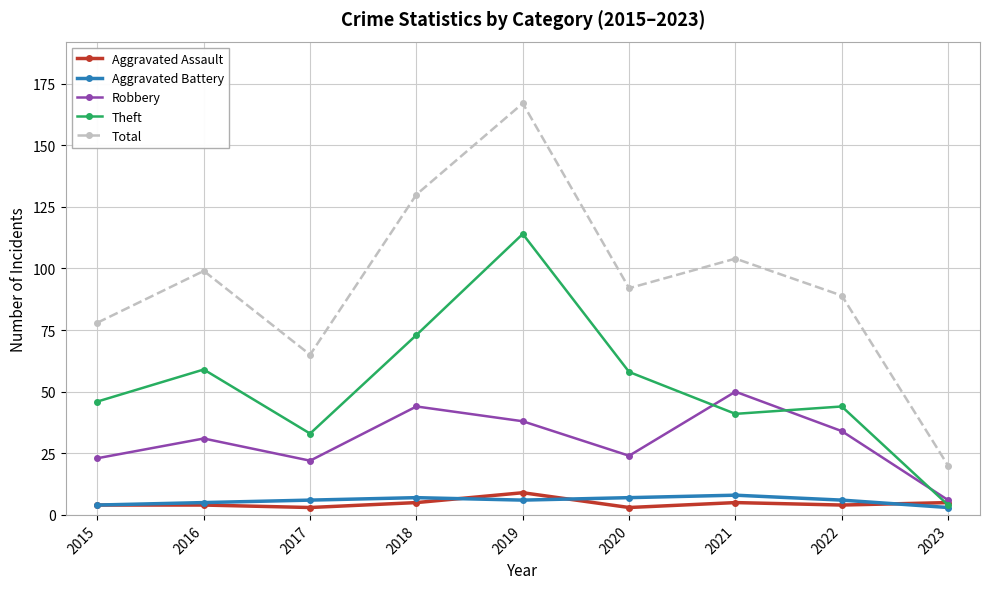

Which series has the largest total across all categories?

Total